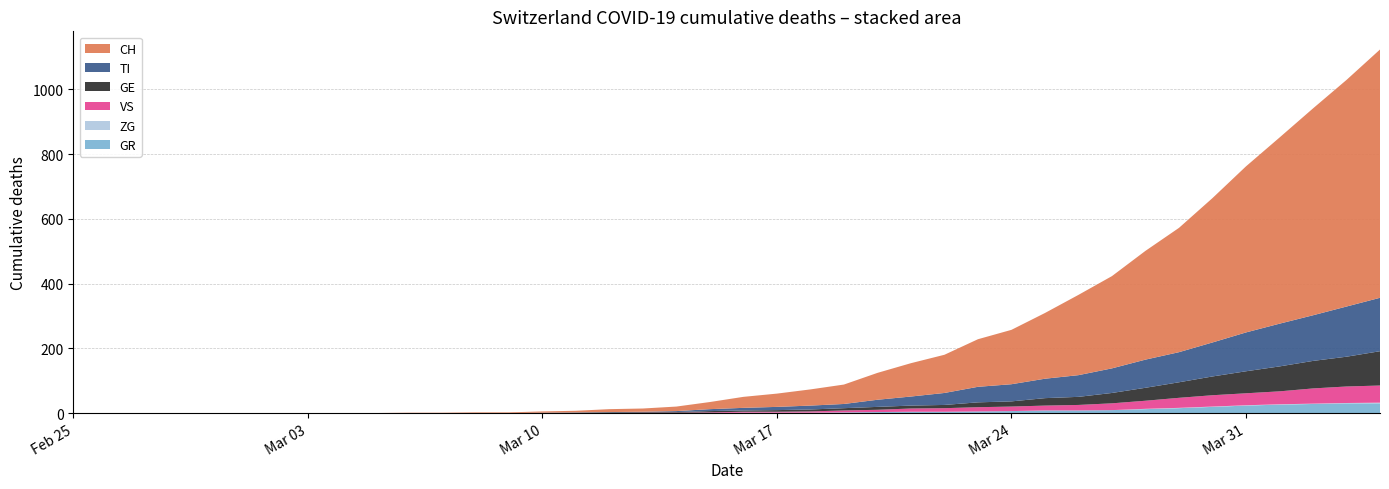

Reading left to right, list all the values displayed in this chart.

CH: 0=0	1=0	2=0	3=0	4=0	5=0	6=0	7=0	8=0	9=0	10=1	11=1	12=2	13=2	14=4	15=5	16=9	17=10	18=14	19=22	20=34	21=41	22=50	23=60	24=83	25=103	26=118	27=147	28=168	29=203	30=248	31=285	32=336	33=384	34=446	35=513	36=575	37=639	38=700	39=767
TI: 0=0	1=0	2=0	3=0	4=0	5=0	6=0	7=0	8=0	9=0	10=0	11=0	12=0	13=0	14=1	15=1	16=1	17=1	18=3	19=6	20=8	21=10	22=12	23=13	24=22	25=28	26=37	27=48	28=53	29=60	30=67	31=76	32=87	33=93	34=105	35=120	36=132	37=141	38=155	39=165
GE: 0=0	1=0	2=0	3=0	4=0	5=0	6=0	7=0	8=0	9=0	10=0	11=0	12=0	13=0	14=0	15=1	16=2	17=2	18=2	19=4	20=4	21=5	22=6	23=7	24=9	25=9	26=10	27=15	28=16	29=23	30=25	31=32	32=40	33=48	34=58	35=68	36=77	37=85	38=92	39=106
GR: 0=0	1=0	2=0	3=0	4=0	5=0	6=0	7=0	8=0	9=0	10=0	11=0	12=0	13=0	14=0	15=0	16=0	17=0	18=0	19=0	20=1	21=1	22=1	23=2	24=3	25=4	26=4	27=5	28=6	29=8	30=8	31=9	32=12	33=15	34=19	35=23	36=26	37=28	38=30	39=30
VS: 0=0	1=0	2=0	3=0	4=0	5=0	6=0	7=0	8=0	9=0	10=0	11=0	12=0	13=0	14=0	15=0	16=0	17=1	18=1	19=2	20=3	21=3	22=4	23=6	24=7	25=10	26=11	27=13	28=14	29=15	30=17	31=21	32=25	33=31	34=35	35=37	36=40	37=47	38=51	39=53
ZG: 0=0	1=0	2=0	3=0	4=0	5=0	6=0	7=0	8=0	9=0	10=0	11=0	12=0	13=0	14=0	15=0	16=0	17=0	18=0	19=0	20=0	21=0	22=0	23=0	24=0	25=0	26=0	27=0	28=0	29=0	30=0	31=0	32=1	33=1	34=1	35=1	36=1	37=1	38=1	39=2